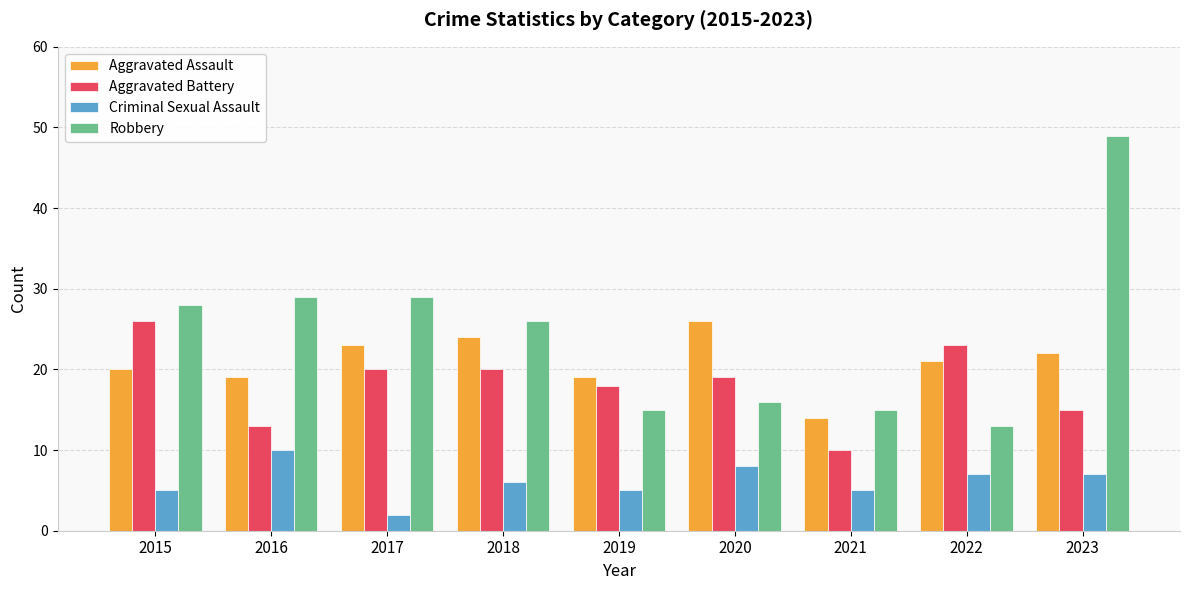

At which label does Criminal Sexual Assault first exceed 6?

2016